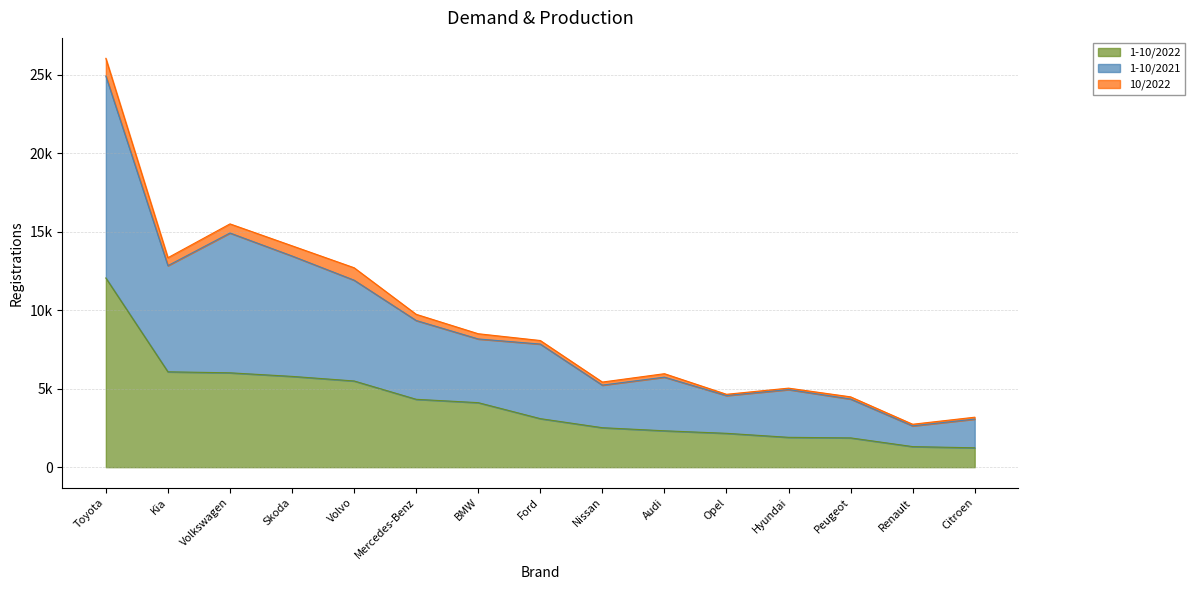

What is the average value of the 1-10/2022 series?

4015